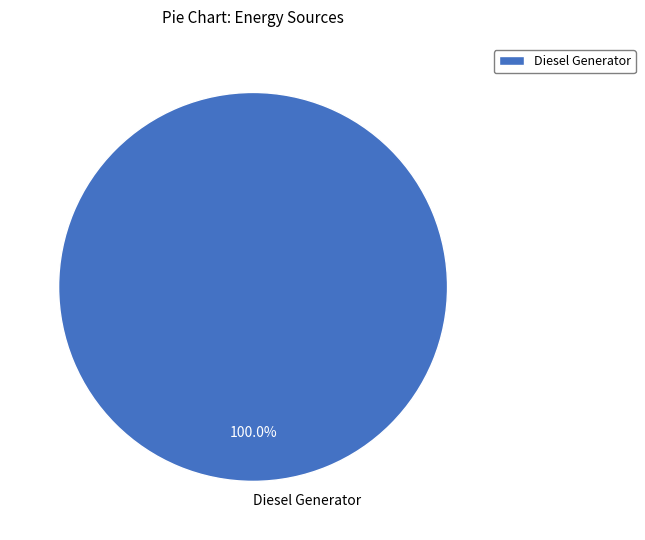

Rank the categories by value from lowest to highest.

Diesel Generator